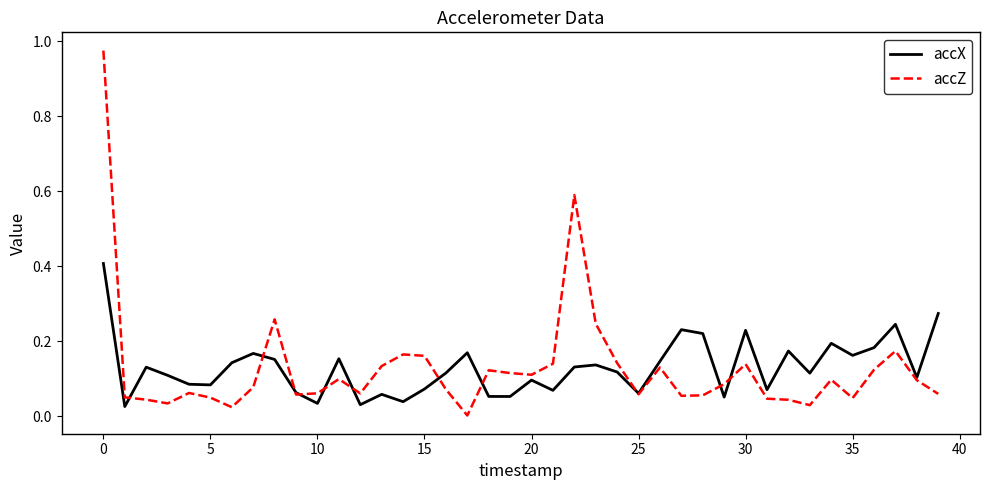

Rank the series by their maximum value, from lowest to highest.

accX, accZ